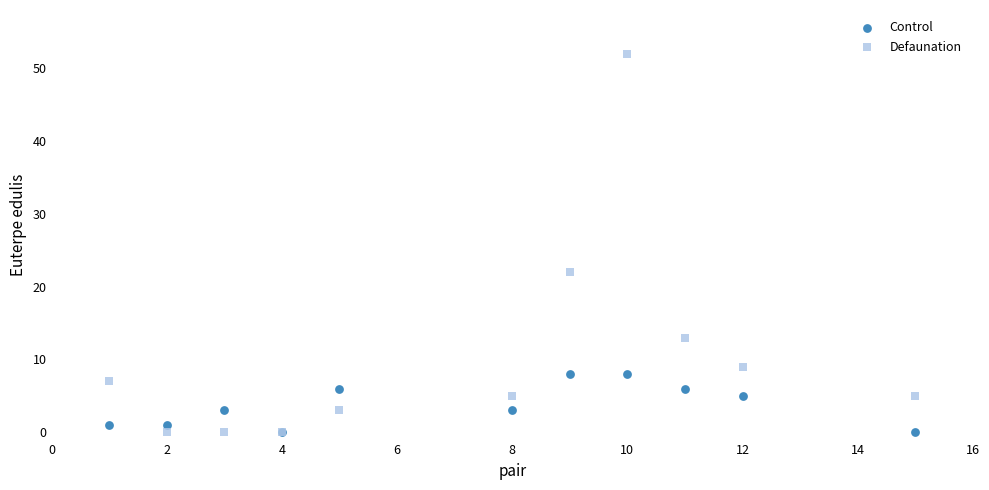

In the Defaunation series, what Y value is closest to 26?

22